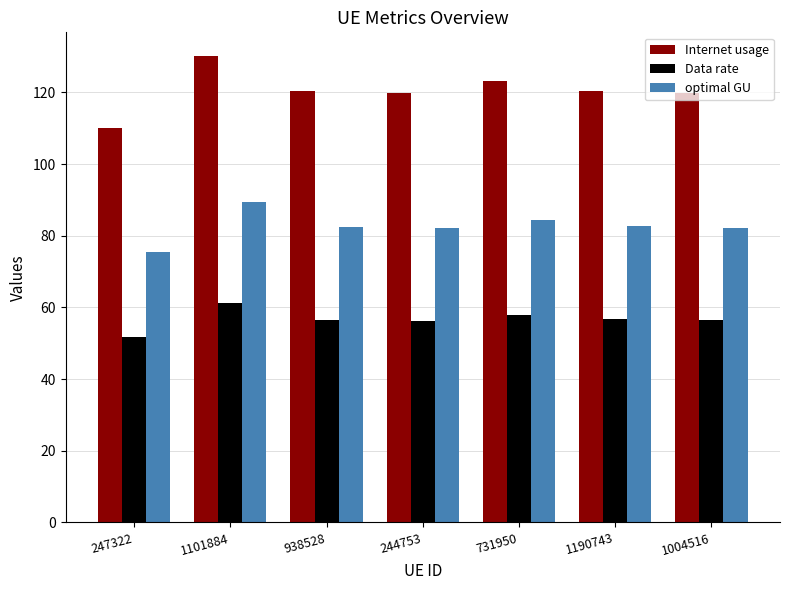

What is the difference between the maximum and second lowest values in the Internet usage series?

10.5